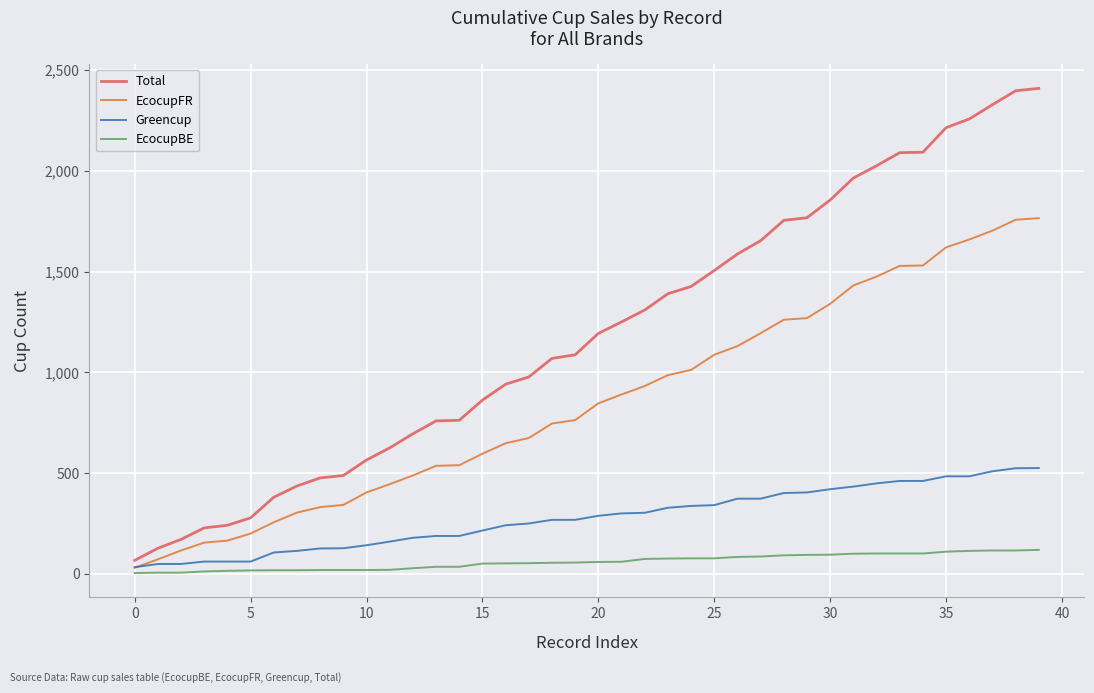

Which series has the widest spread of values?

Total